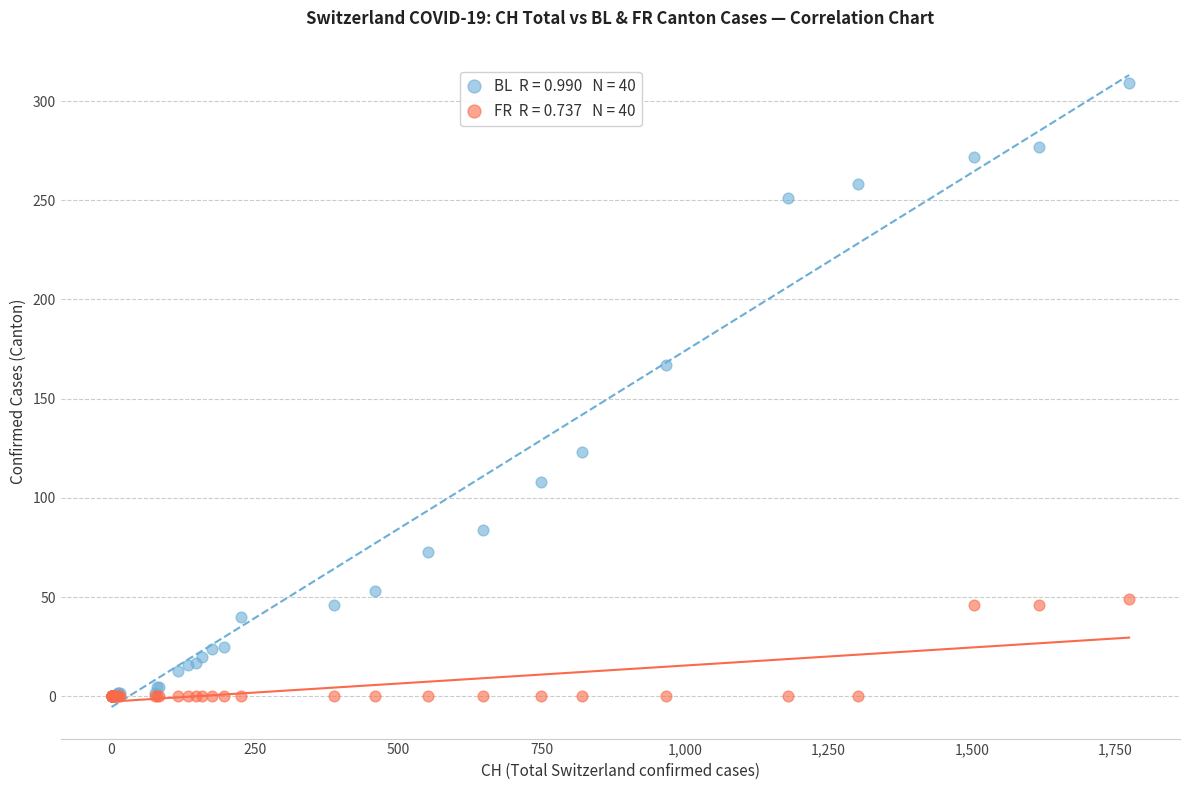

Across all series, what Y value is closest to 154?

167